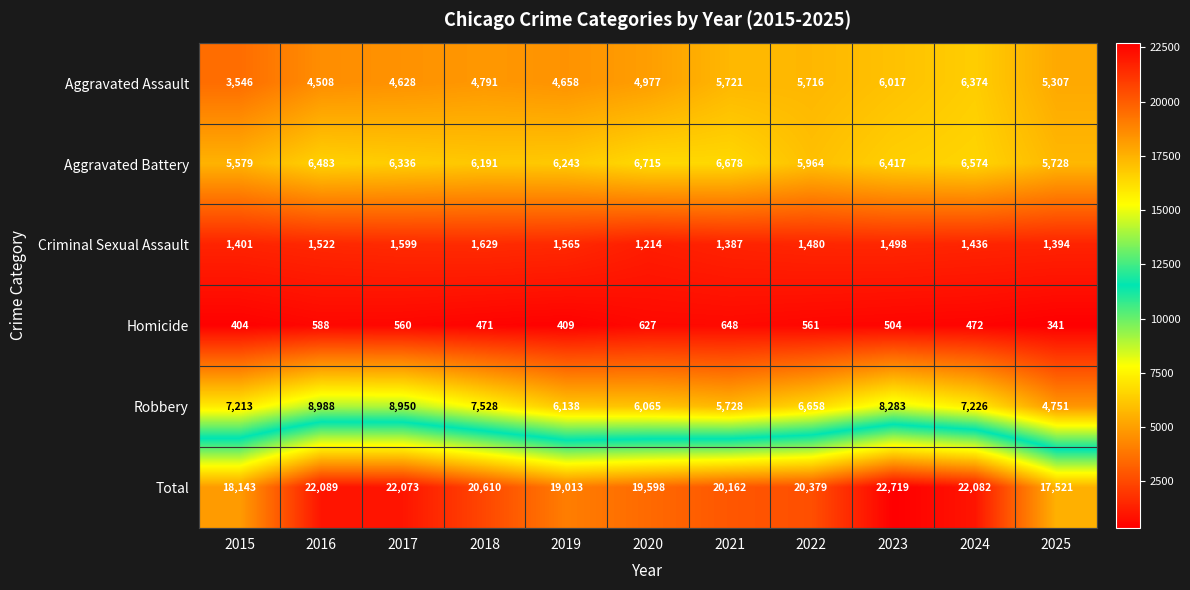

The Aggravated Assault series shows 10026 at 2022. True or false?

False